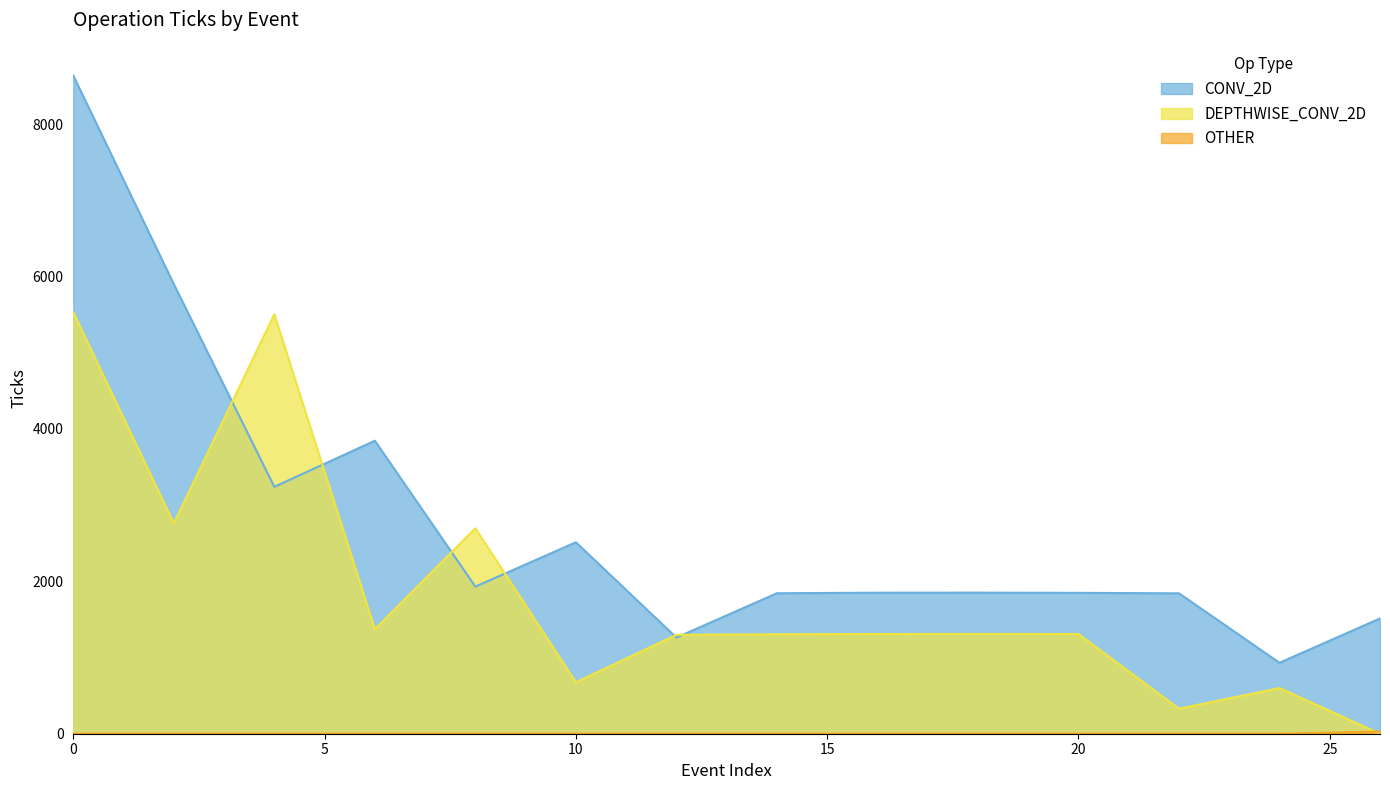

True or false: CONV_2D and OTHER intersect in this chart.

False